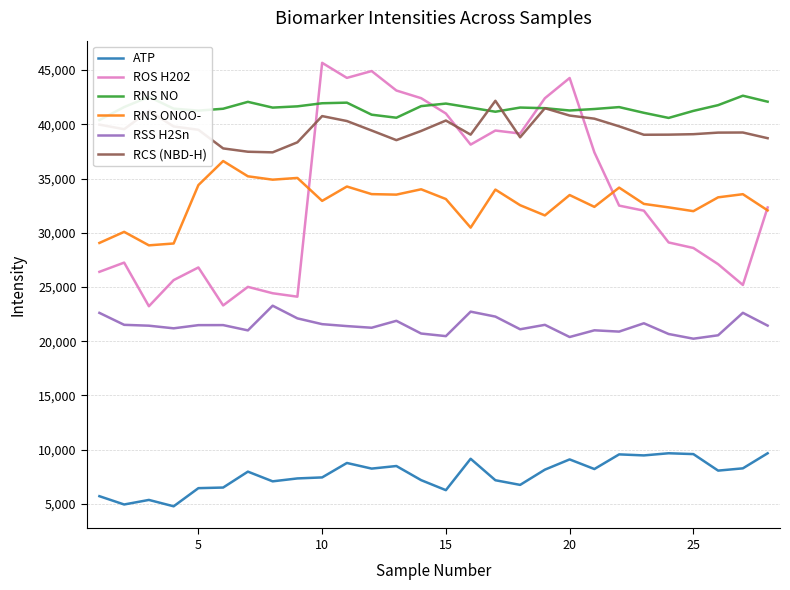

Reading left to right, what are all the values shown in this chart?

ATP: 5700	4934	5355	4767	6441	6497	7964	7069	7338	7431	8763	8244	8482	7179	6255	9150	7170	6742	8147	9092	8204	9556	9461	9659	9582	8058	8268	9657
ROS H202: 26393	27244	23221	25630	26796	23294	25006	24418	24100	45669	44281	44911	43117	42410	40995	38128	39425	39149	42405	44270	37410	32501	32034	29102	28593	27098	25181	32330
RNS NO: 40390	41591	42531	41444	41262	41435	42071	41541	41656	41942	41997	40886	40607	41677	41912	41540	41160	41545	41486	41274	41411	41587	41061	40588	41237	41767	42637	42086
RNS ONOO-: 29058	30080	28836	29007	34394	36612	35204	34893	35053	32937	34262	33560	33514	34006	33107	30470	33979	32539	31597	33476	32385	34160	32658	32339	31989	33264	33554	32060
RSS H2Sn: 22608	21505	21425	21183	21476	21480	20992	23269	22101	21567	21388	21236	21875	20702	20462	22720	22264	21095	21503	20381	20999	20880	21648	20659	20225	20541	22613	21433
RCS (NBD-H): 39971	39549	41236	39801	39493	37777	37470	37413	38339	40757	40302	39427	38539	39386	40347	39046	42168	38802	41485	40807	40520	39814	39036	39045	39088	39234	39243	38718